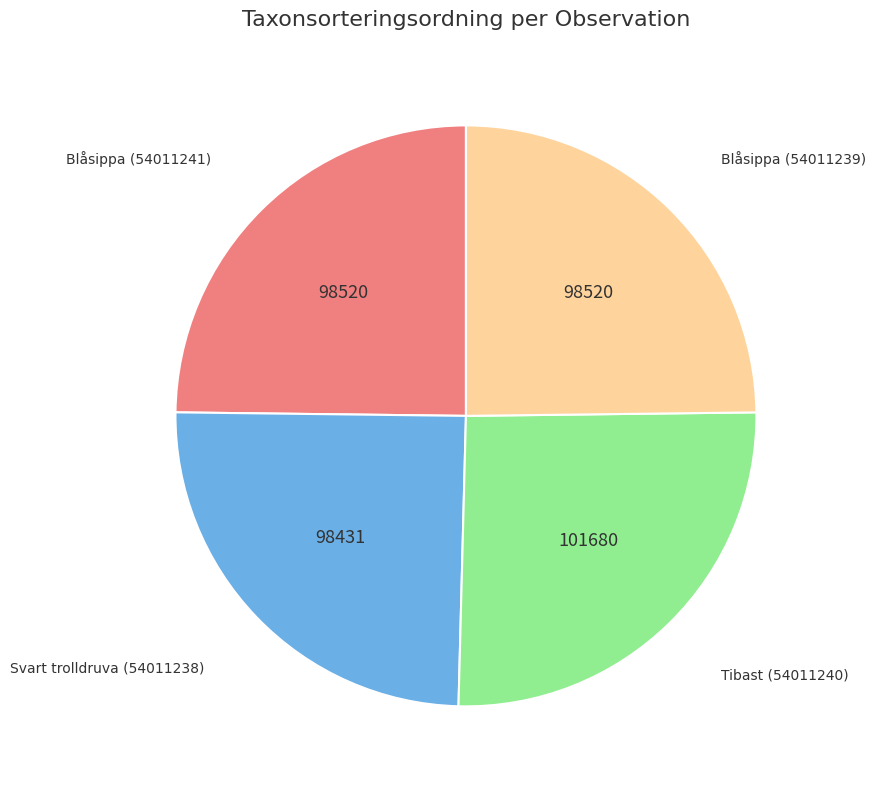

Which category has the biggest portion of the pie?

Tibast (54011240)